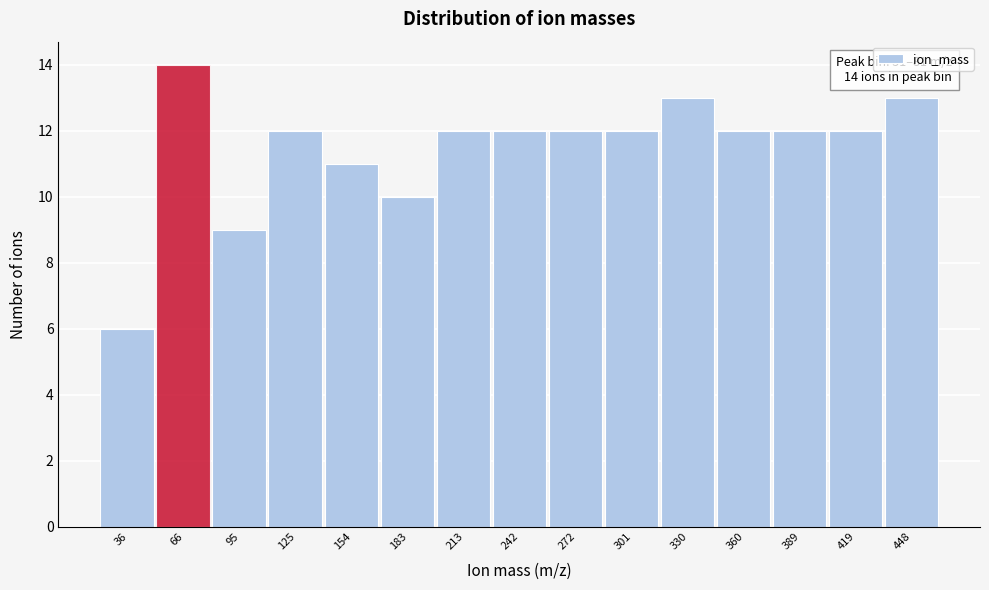

Over which range of the x-axis is the bar tallest?

50 to 80